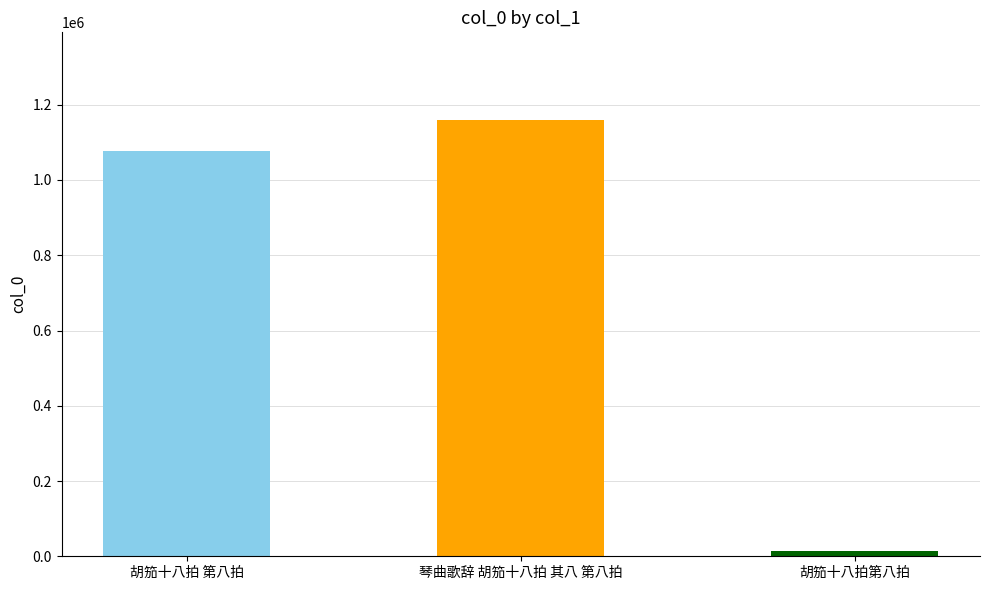

Reading left to right, list all the values displayed in this chart.

胡笳十八拍 第八拍=1077789	琴曲歌辞 胡笳十八拍 其八 第八拍=1160323	胡笳十八拍第八拍=12810